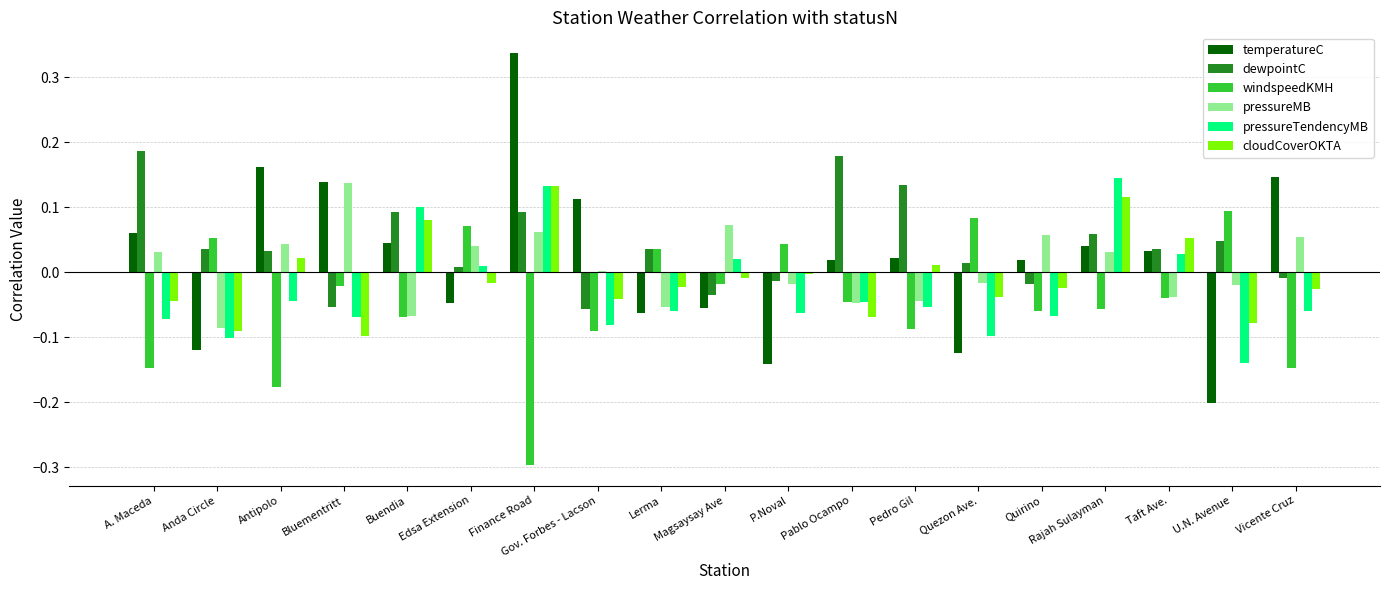

What is the sum of all windspeedKMH values?

-0.9